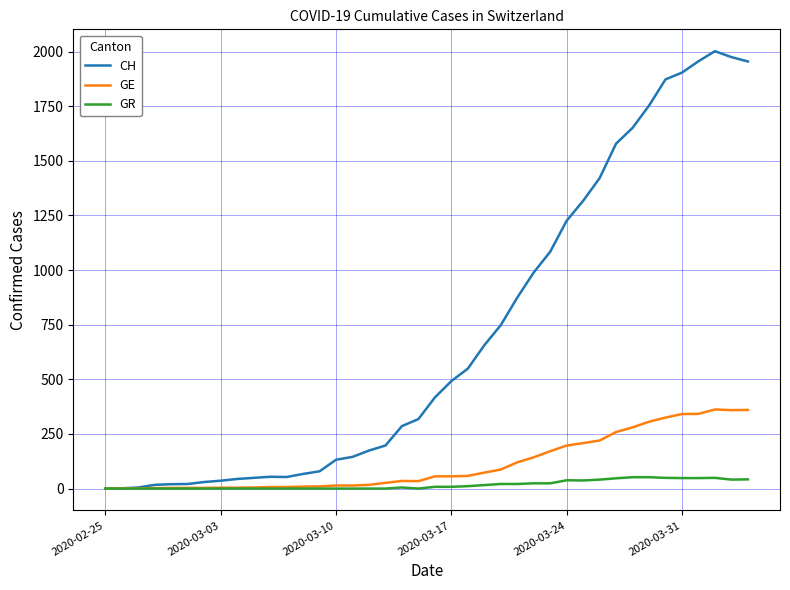

At how many categories does at least one series exceed 841?

15